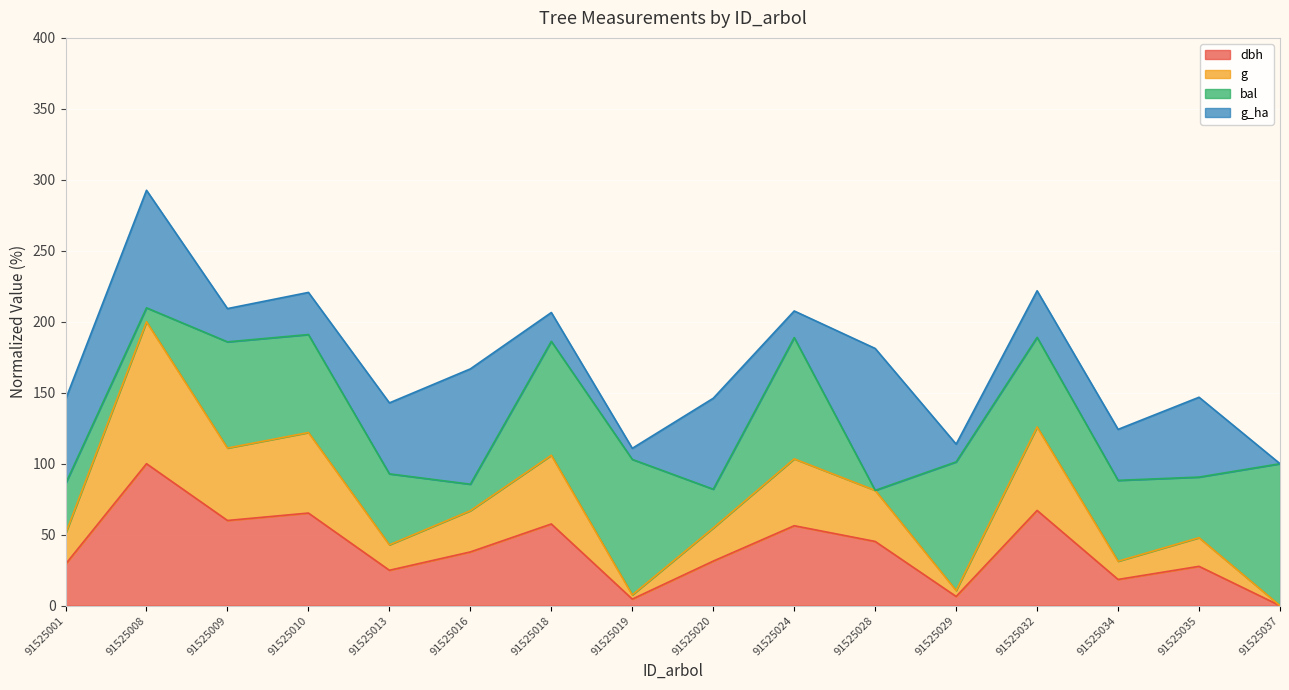

What is the difference between the maximum and second lowest values in the dbh series?

95.4